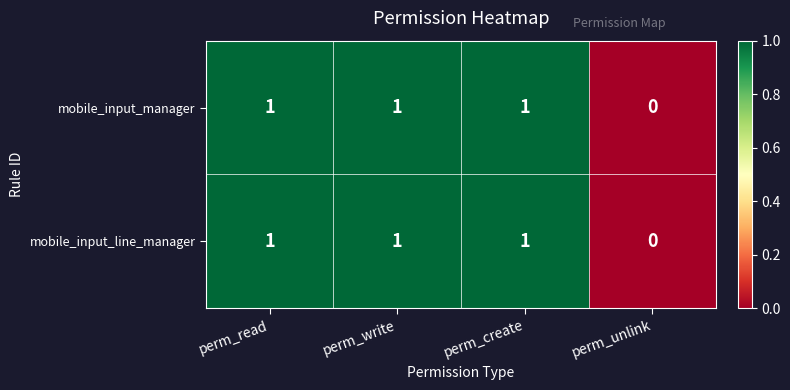

Which category has the lowest value across all series?

perm_unlink